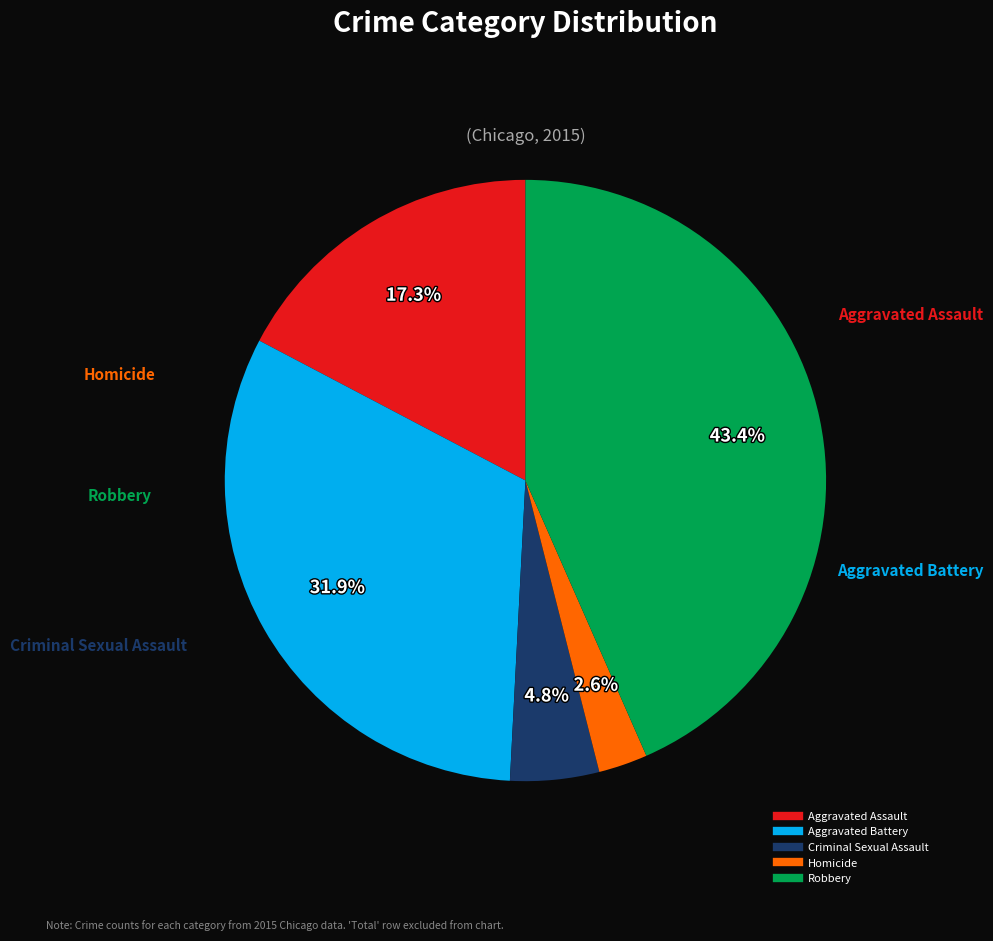

Between Aggravated Assault and Criminal Sexual Assault, which is larger?

Aggravated Assault